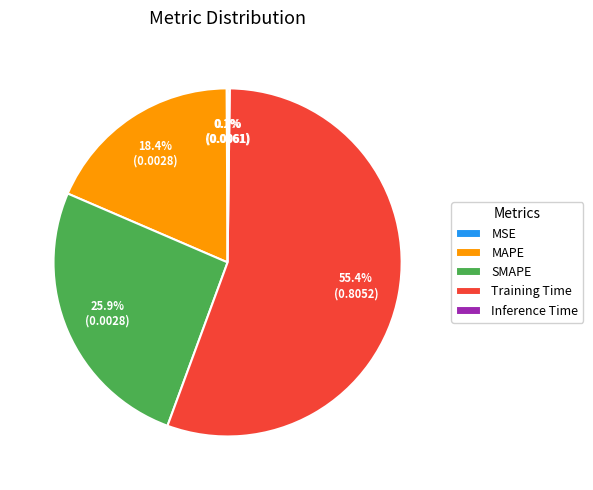

Which category has the biggest portion of the pie?

Training Time